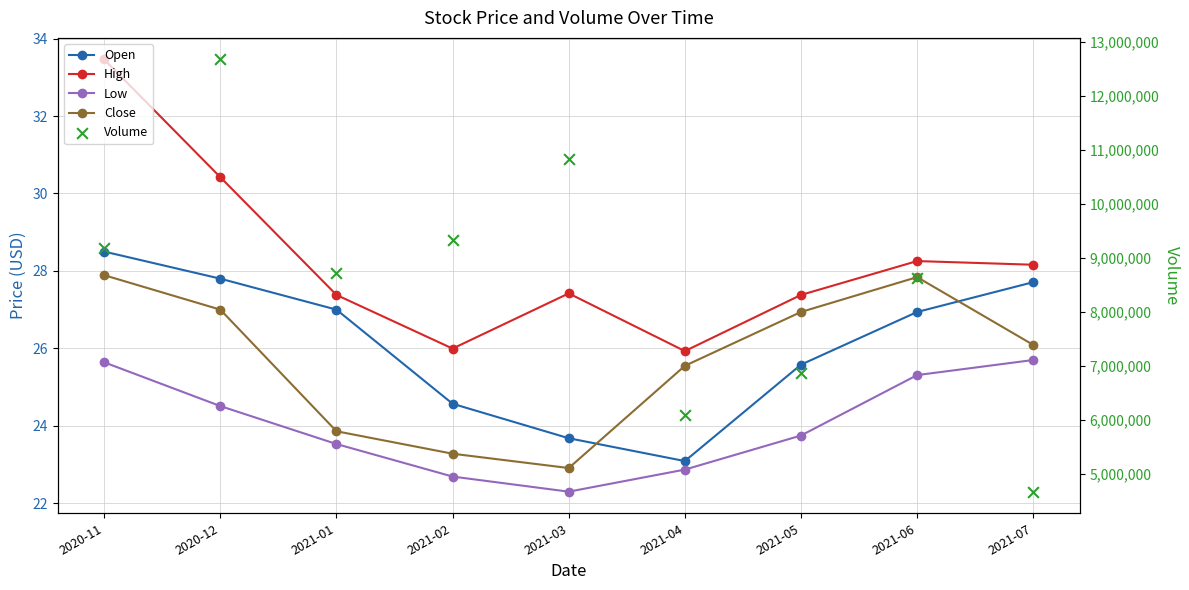

Which series contains the lowest Y value?

Low